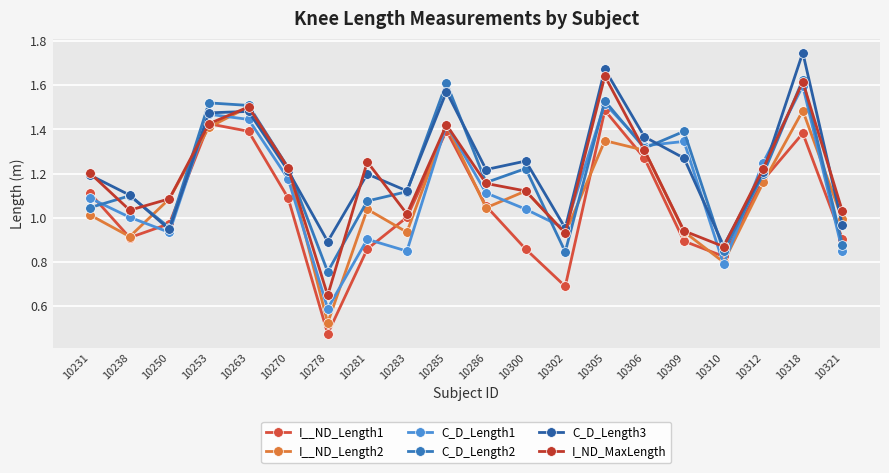

What is the difference between the C_D_Length2 values at 10305 and 10306?

0.2